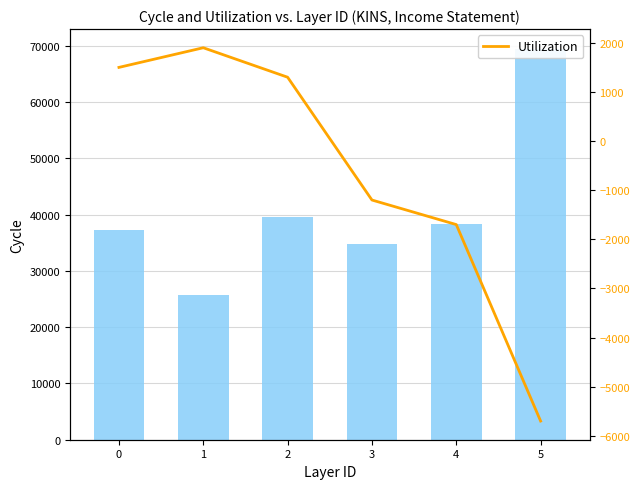

Where is Total Revenue nearest to the value 47650?

2